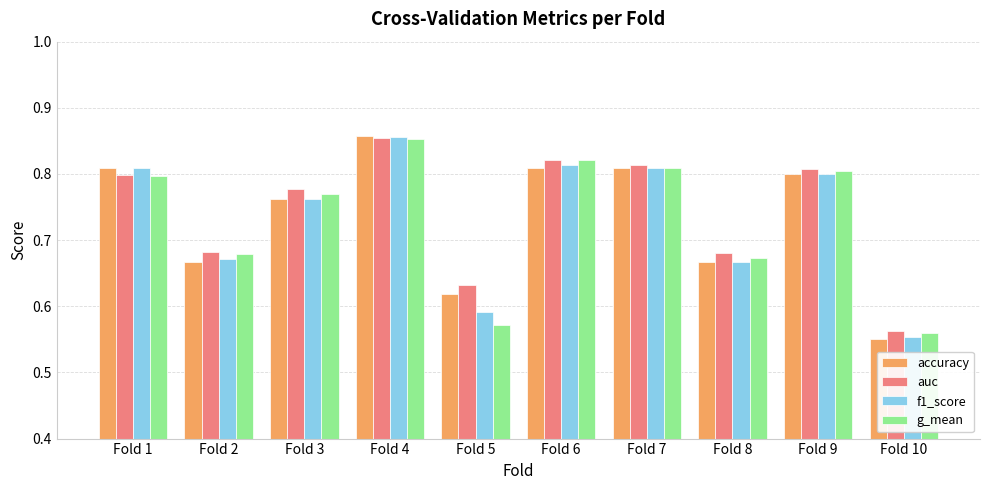

At how many categories does at least one series exceed 0?

10